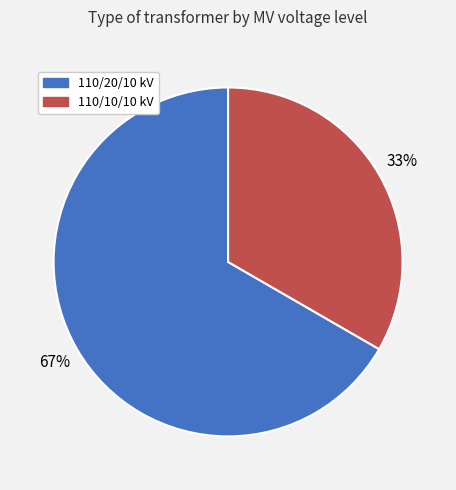

Does any single category account for the majority?

Yes